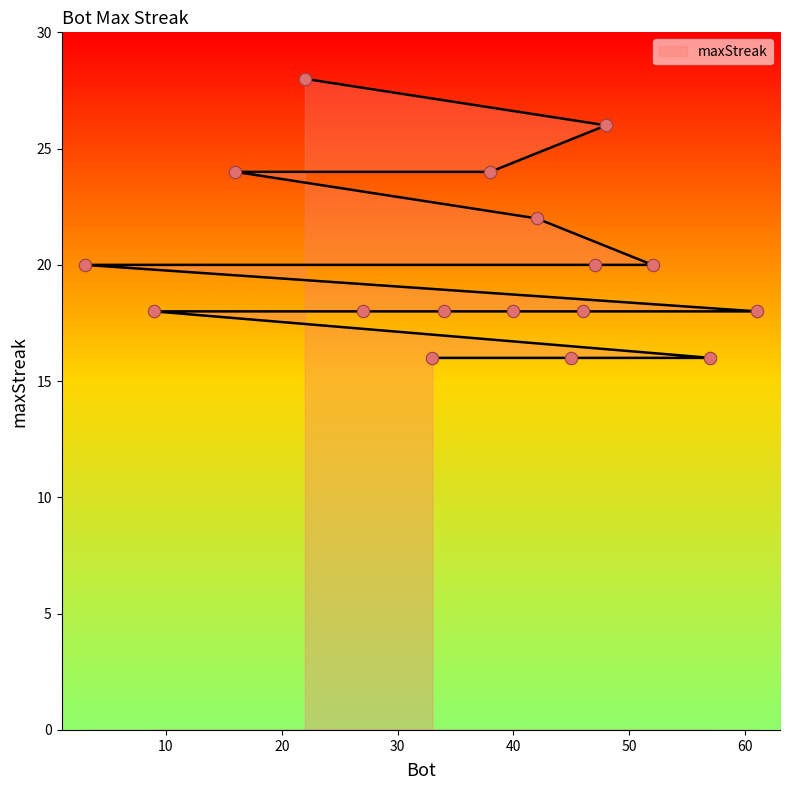

What is the change in value from 9 to 57?

-2